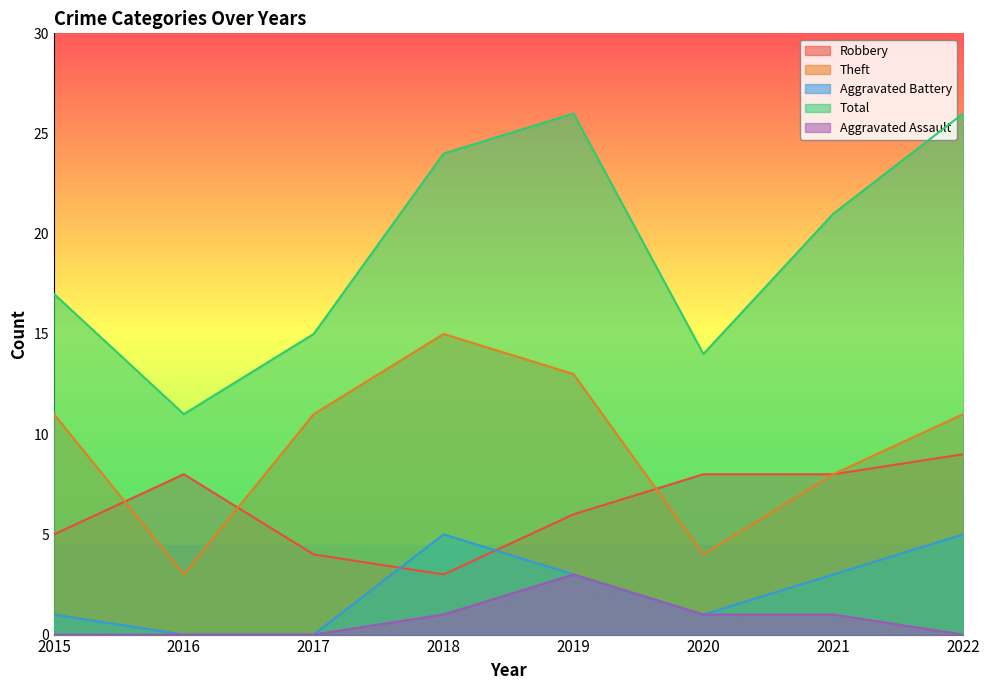

Which series has the widest spread of values?

Total